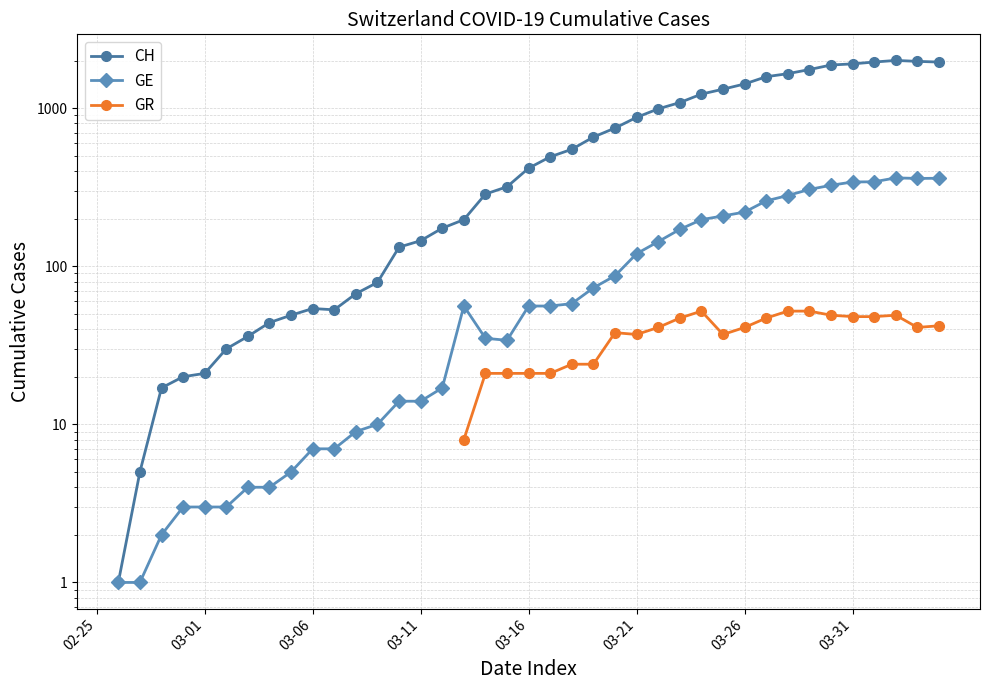

How many values in GE are above zero?

39